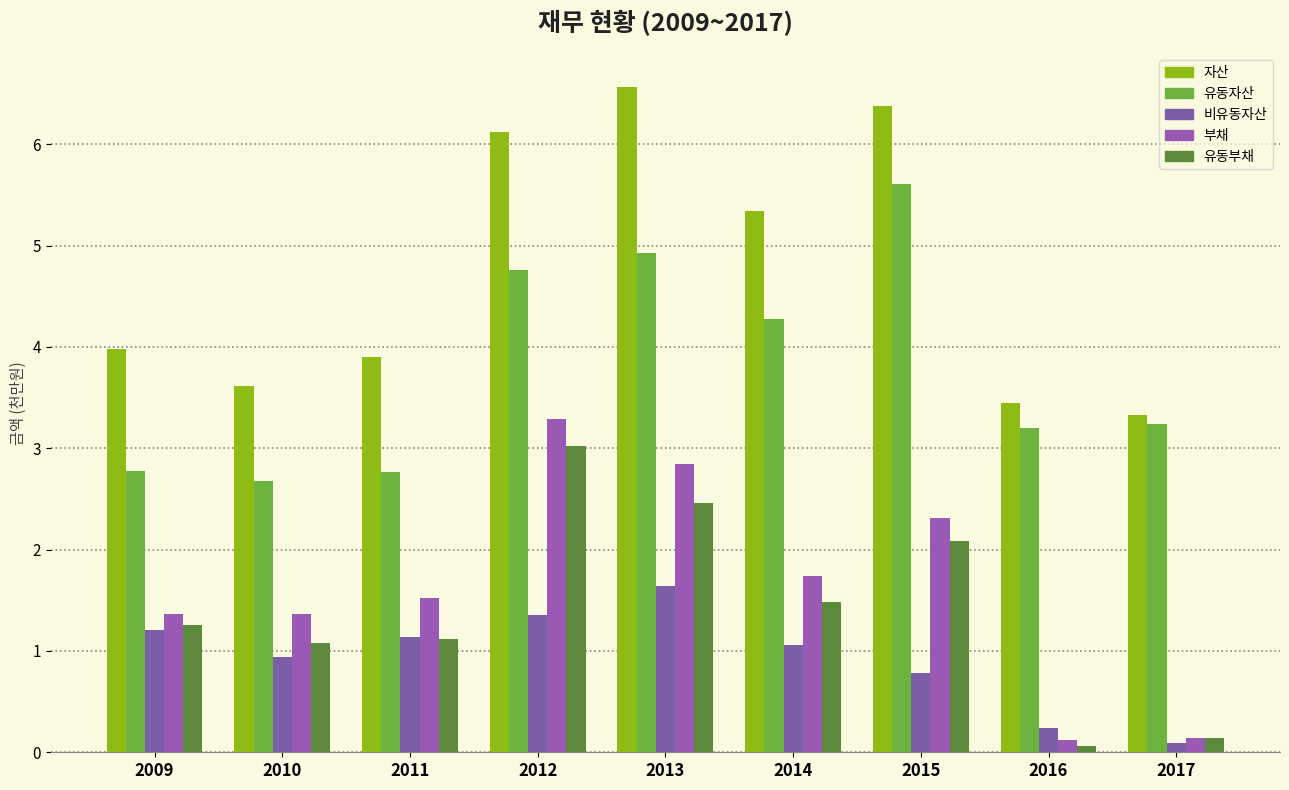

Reading left to right, extract all data points from this chart.

자산: 4.0	3.6	3.9	6.1	6.6	5.3	6.4	3.4	3.3
유동자산: 2.8	2.7	2.8	4.8	4.9	4.3	5.6	3.2	3.2
비유동자산: 1.2	0.9	1.1	1.4	1.6	1.1	0.8	0.2	0.1
부채: 1.4	1.4	1.5	3.3	2.8	1.7	2.3	0.1	0.1
유동부채: 1.3	1.1	1.1	3.0	2.5	1.5	2.1	0.1	0.1